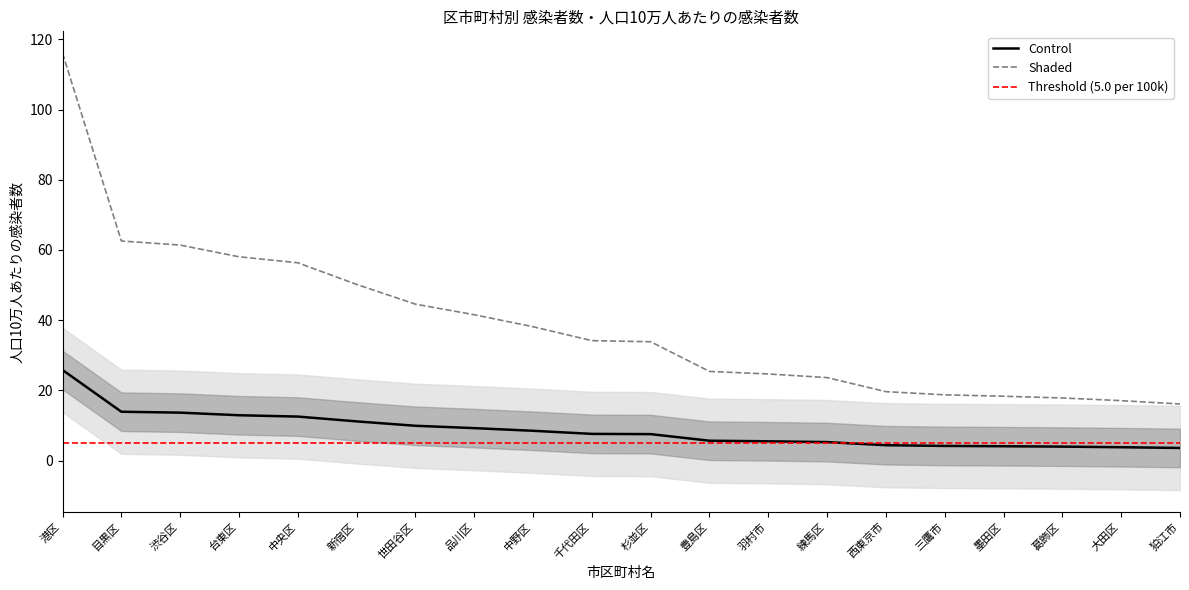

At how many categories does at least one series exceed 30?

11